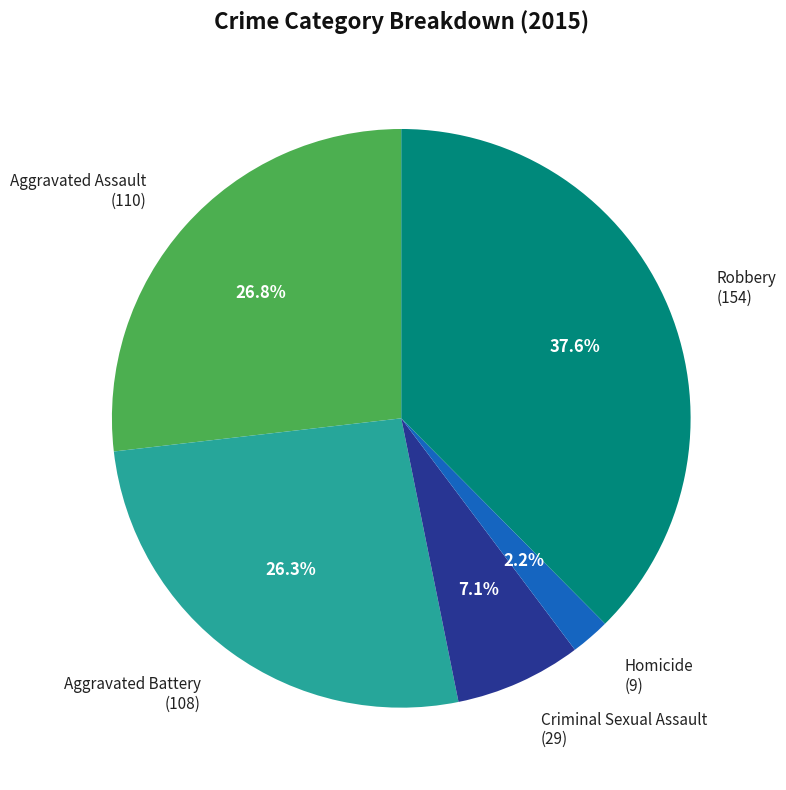

What percentage is the Criminal Sexual Assault slice, to the nearest percent?

7%